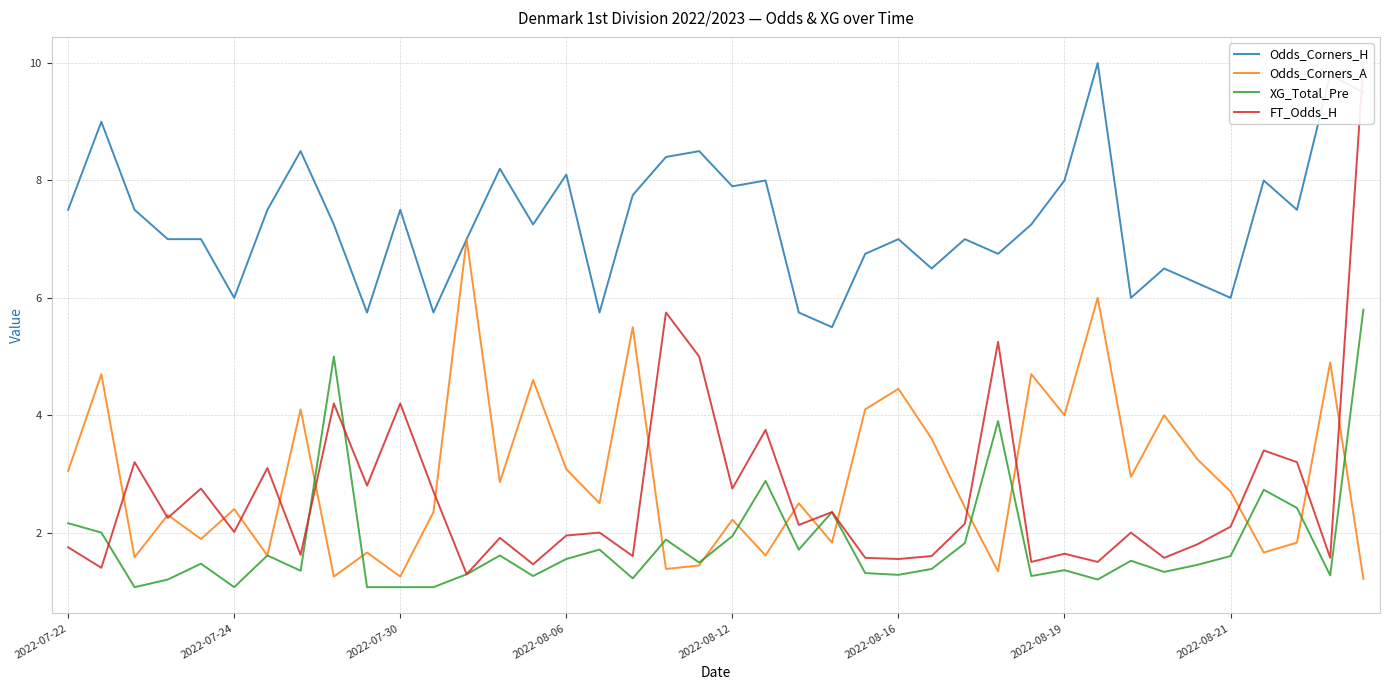

What are all the series names shown in the legend?

Odds_Corners_H, Odds_Corners_A, XG_Total_Pre, FT_Odds_H